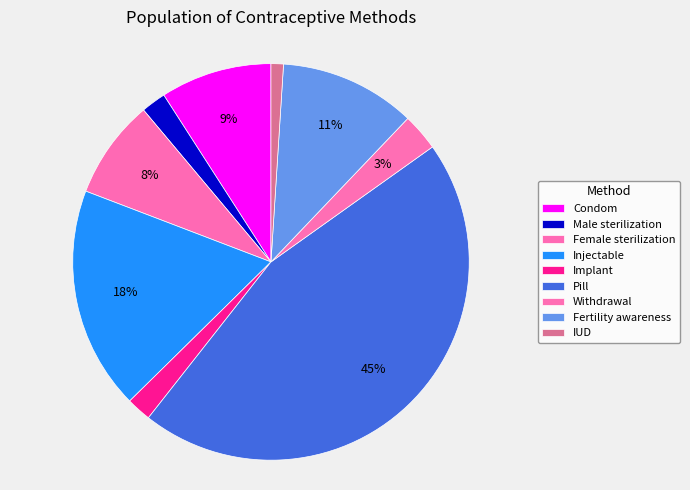

Does Fertility awareness represent more than half of the total?

No